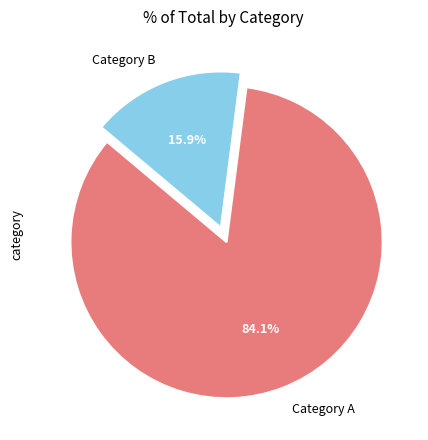

Do Category A and Category B together represent more than half of the pie?

Yes